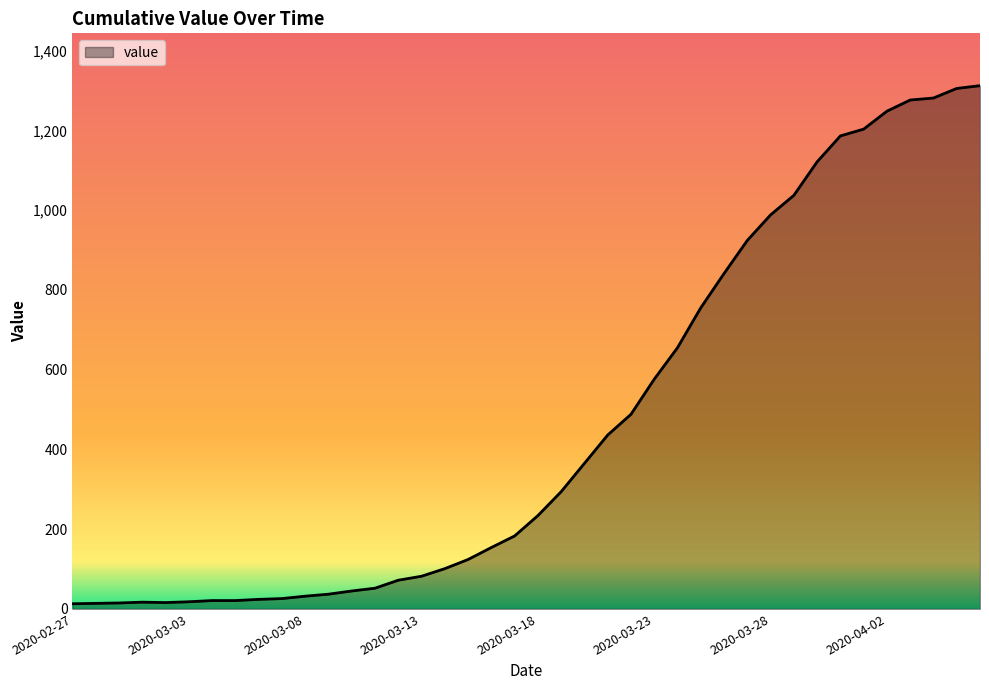

What is the maximum value shown in the chart?

1312